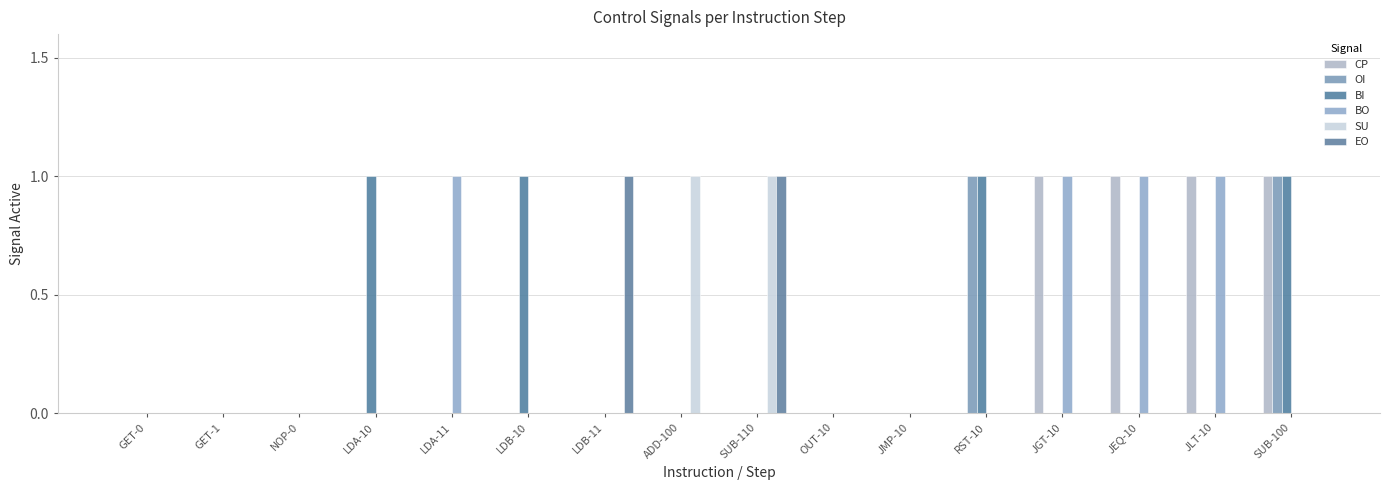

Where is EO nearest to the value 0?

GET-0